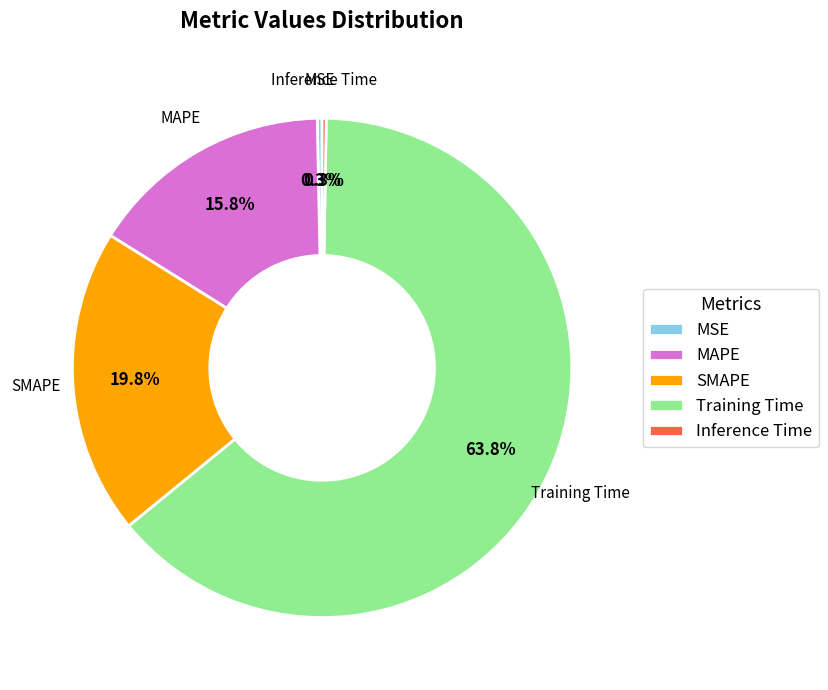

To the nearest percent, what percentage of the pie is SMAPE?

20%